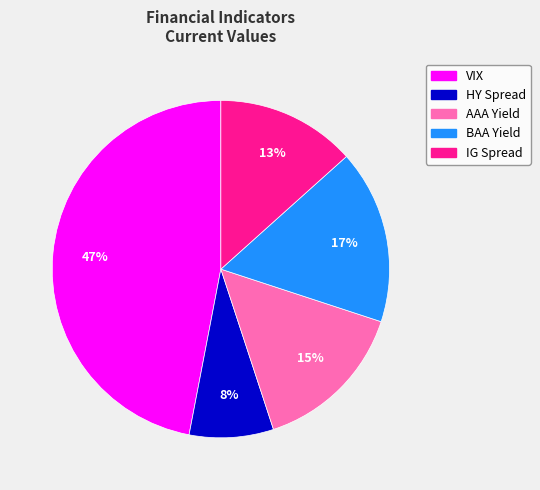

To the nearest percent, what is the difference between the largest and smallest slice percentages?

39%